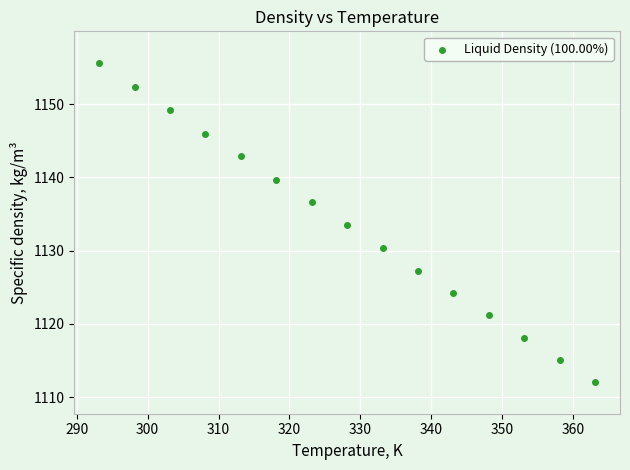

What is the range of X values (max minus min)?

70.0